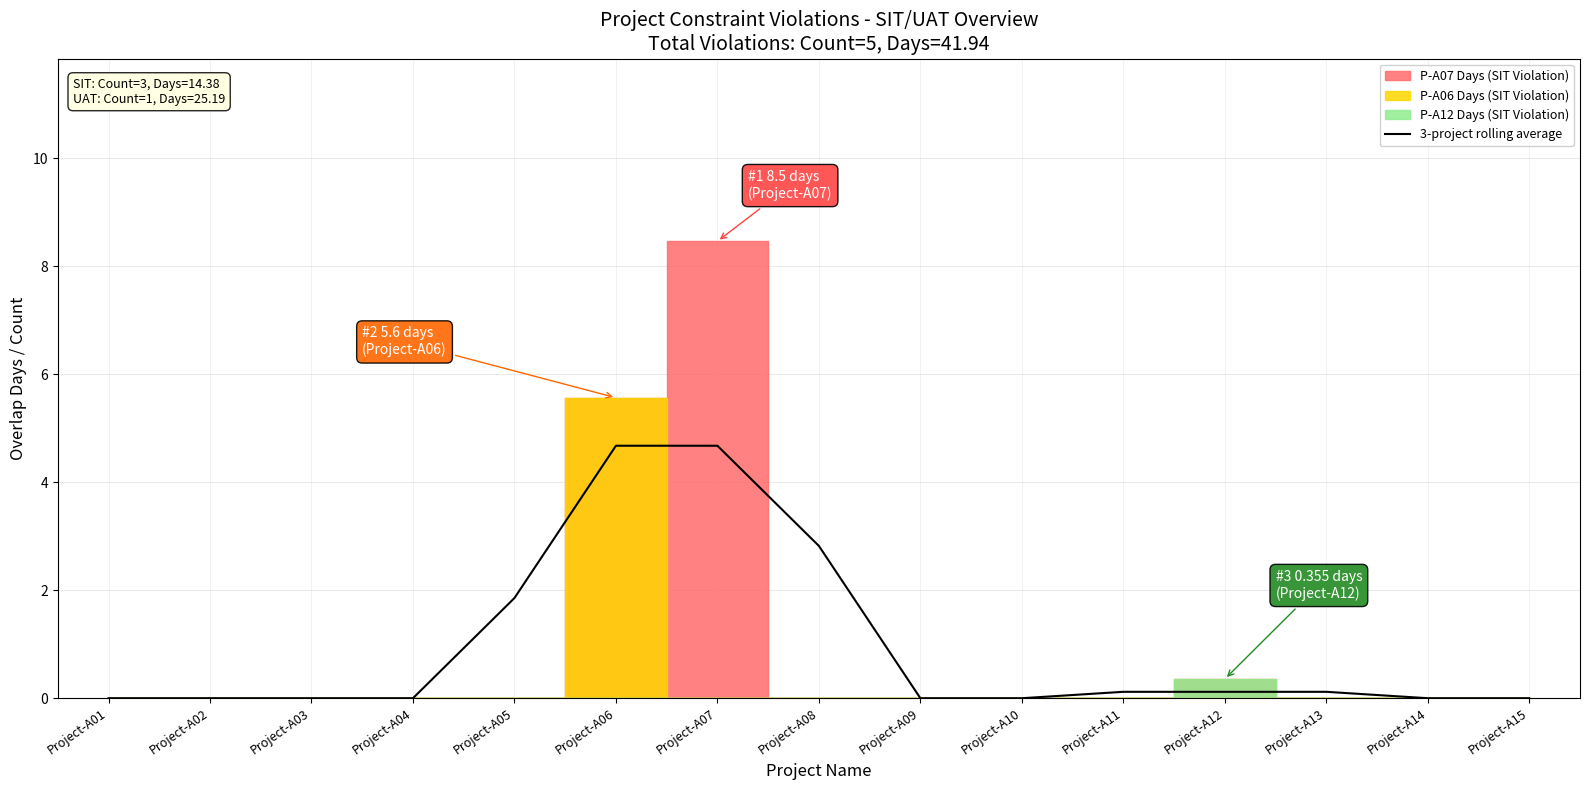

List the labels in order of value, smallest first.

Project-A01, Project-A02, Project-A03, Project-A04, Project-A09, Project-A10, Project-A14, Project-A15, Project-A11, Project-A12, Project-A13, Project-A05, Project-A08, Project-A06, Project-A07